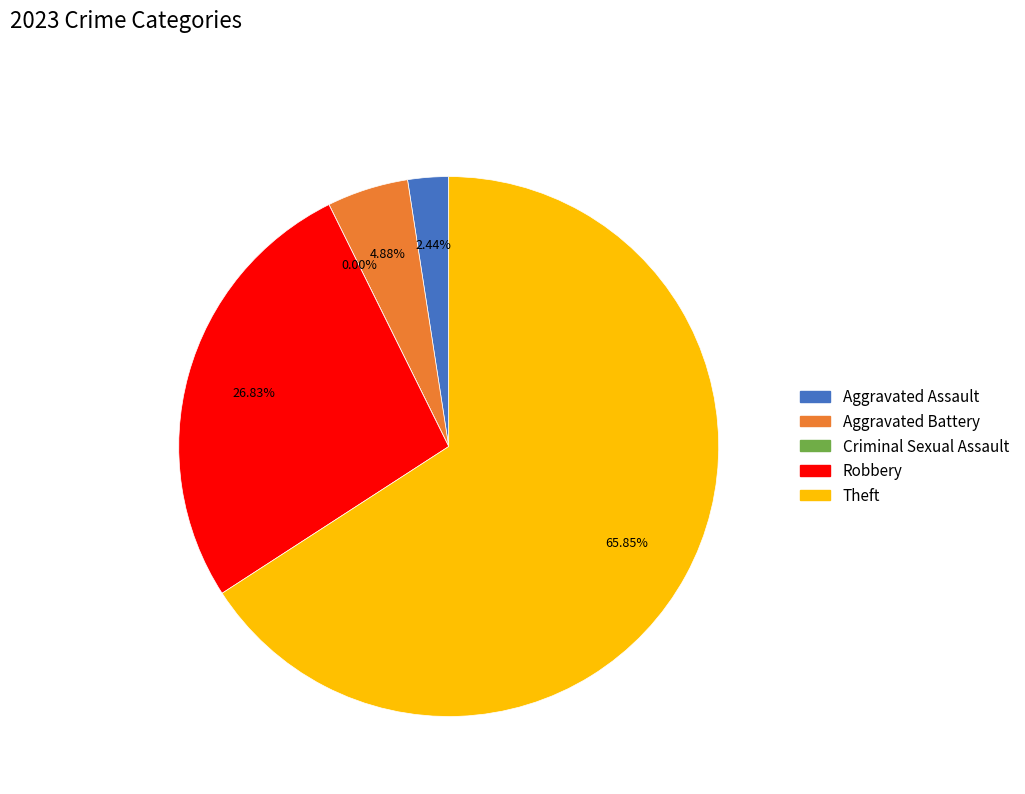

Is the sum of Theft and Criminal Sexual Assault greater than half?

Yes